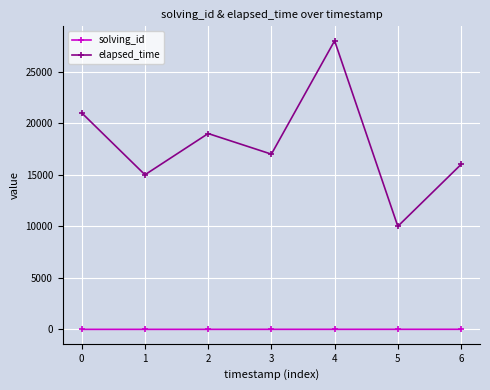

Which series has the widest spread of values?

elapsed_time